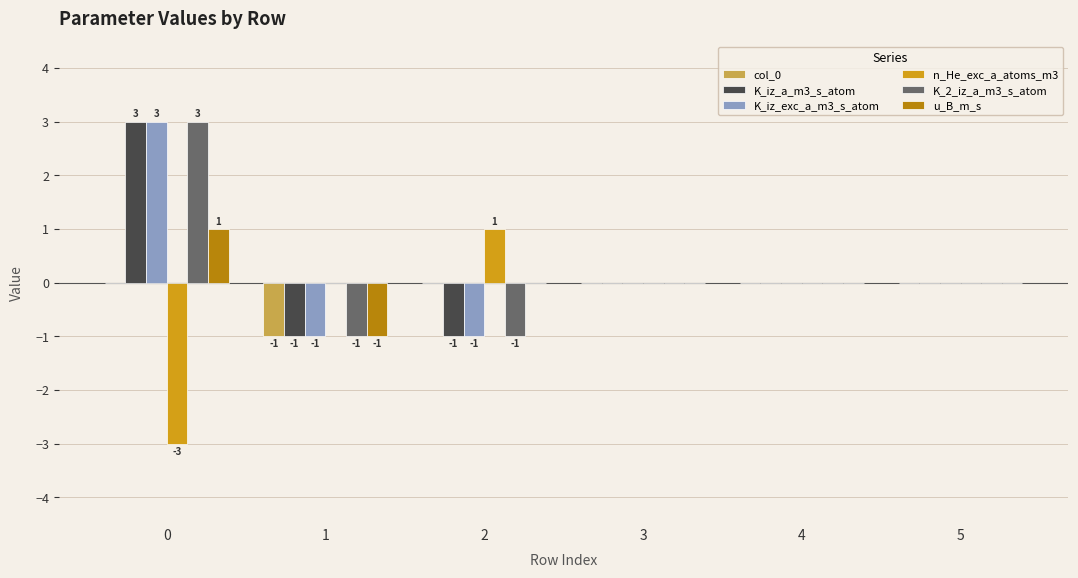

Is it true that K_iz_exc_a_m3_s_atom equals 0 at 3?

True